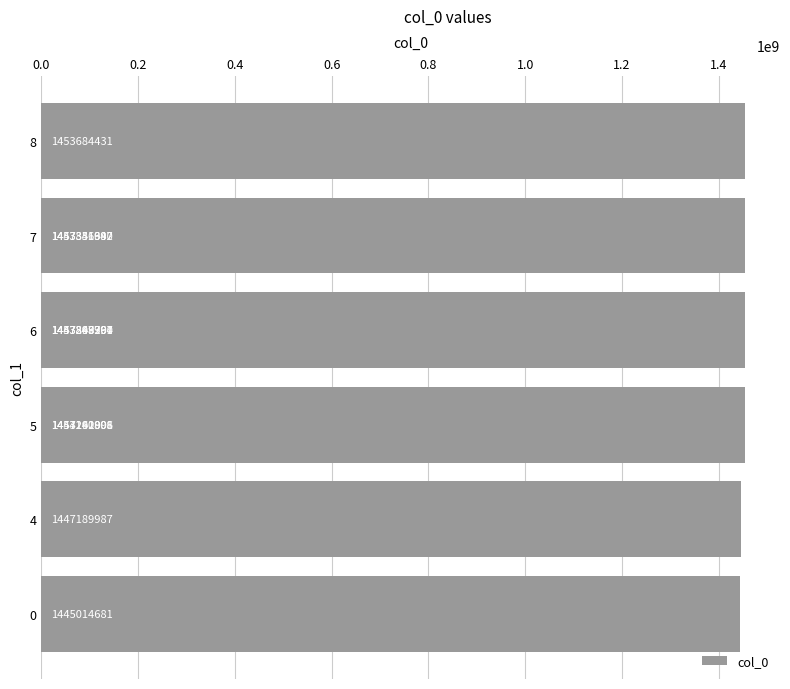

How many values are below 1453140808?

6